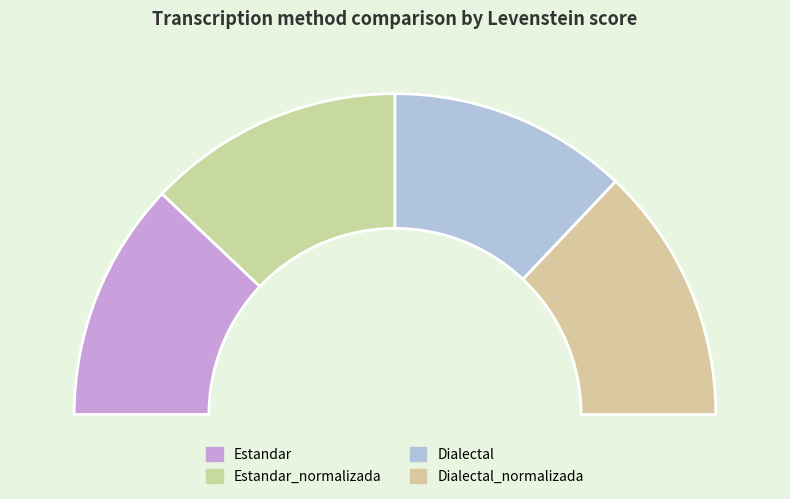

Which slice is the largest?

Estandar_normalizada